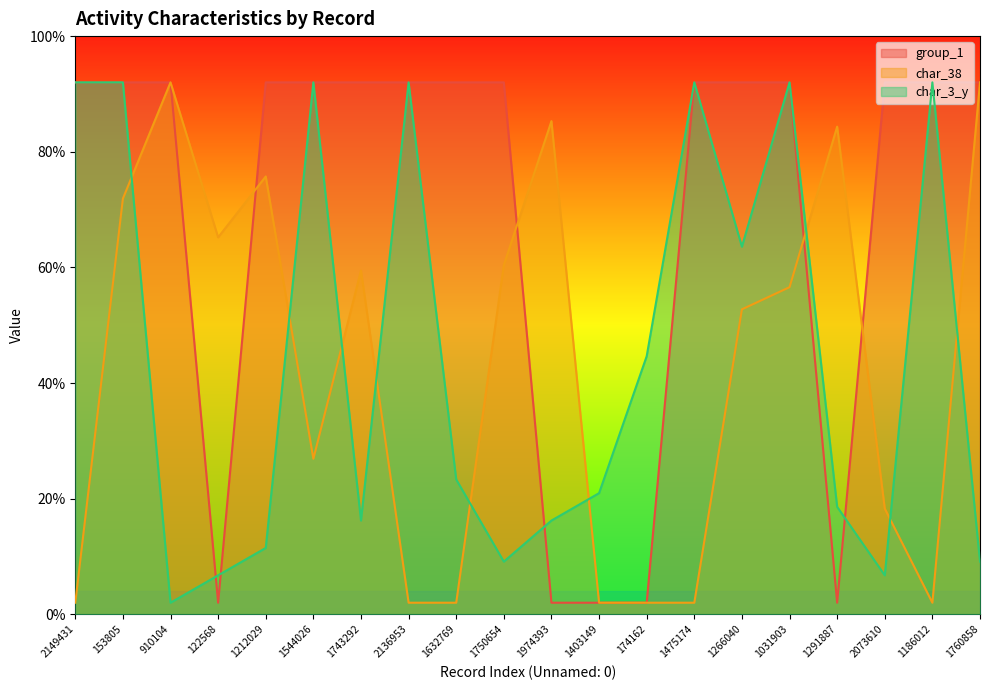

Where is char_3_y nearest to the value 47?

174162